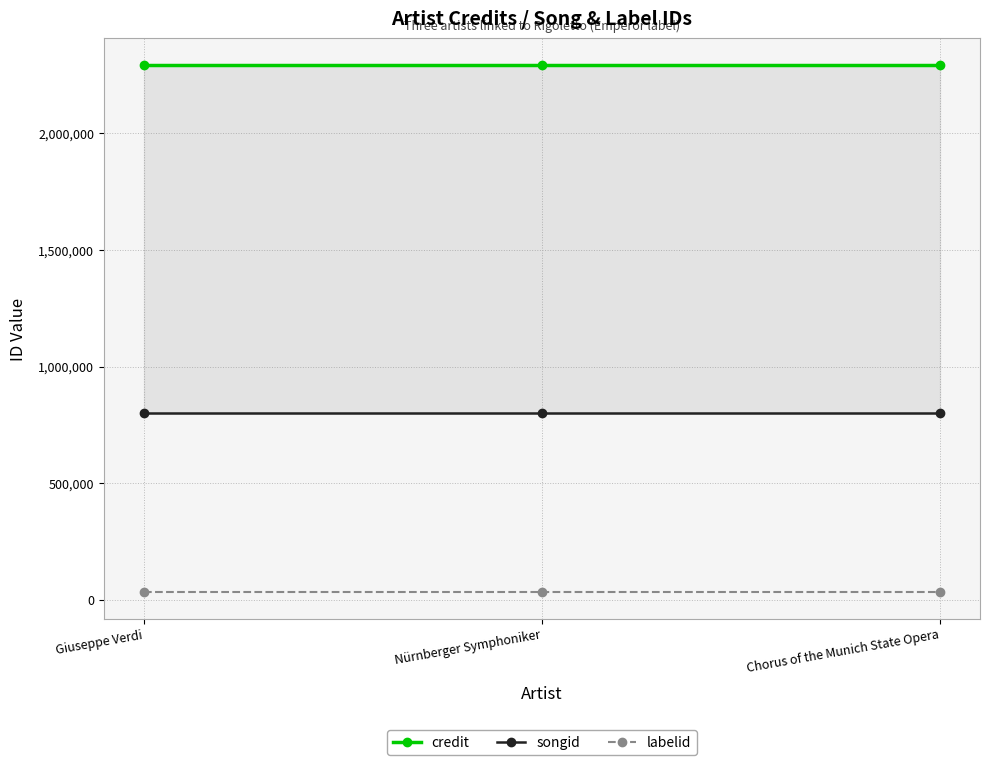

At how many categories does at least one series exceed 534239?

3